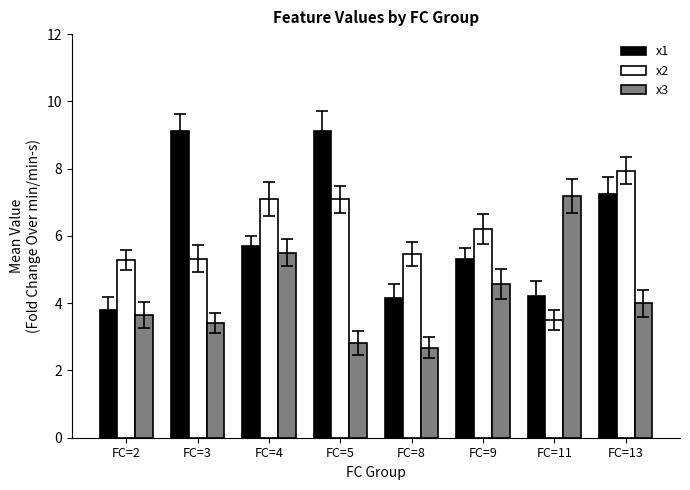

The value of x3 at FC=5 is 1.6. True or false?

False